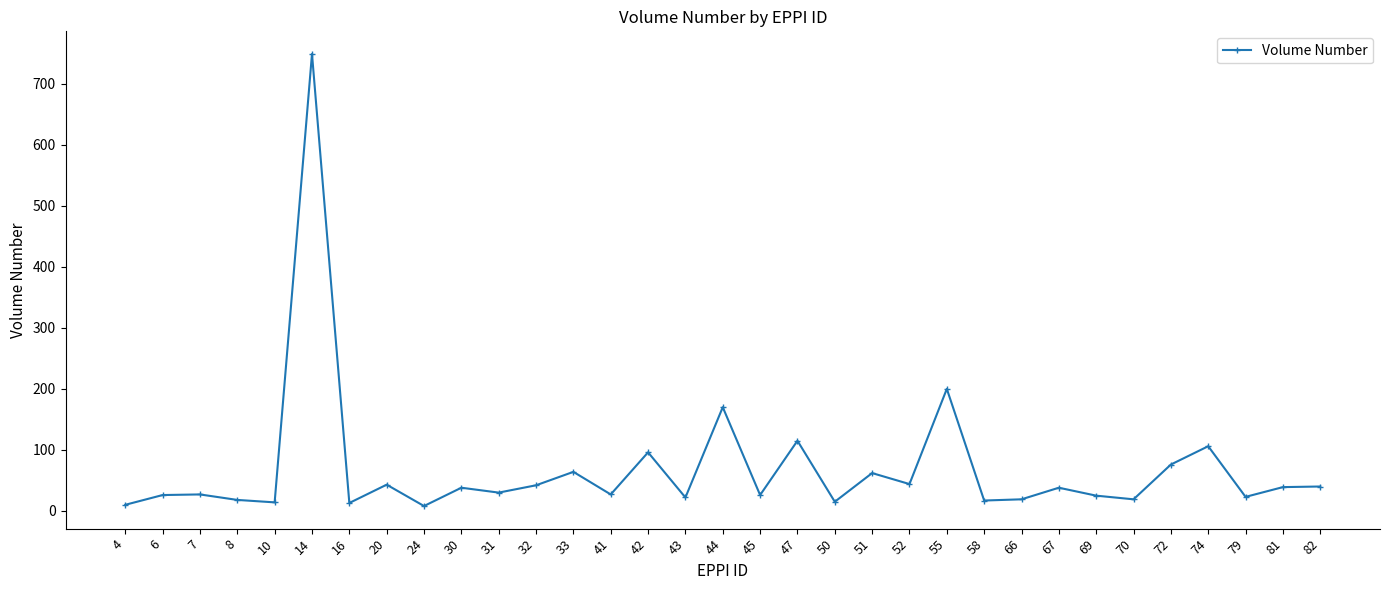

What is the change in value from 4 to 8?

+8